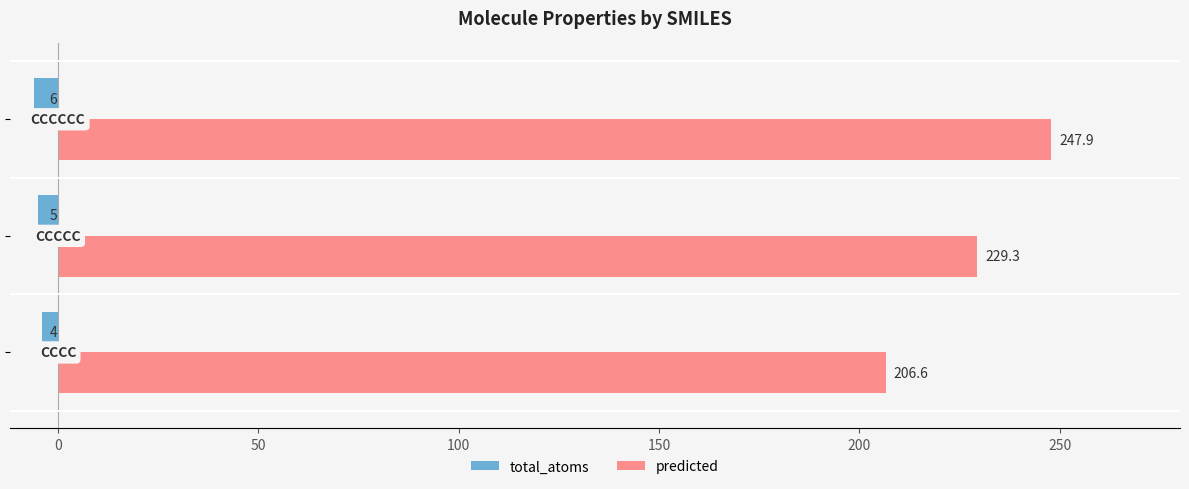

Count the number of data series in this chart.

2